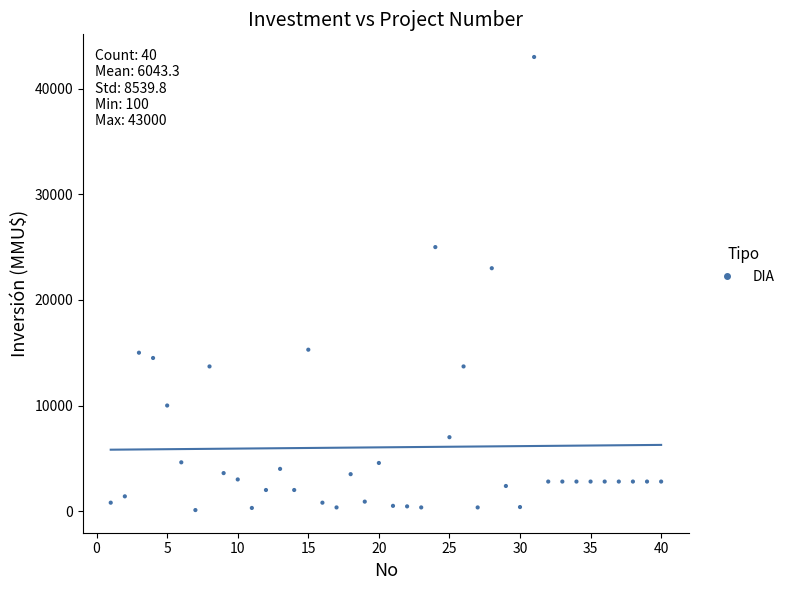

What is the range of X values (max minus min)?

39